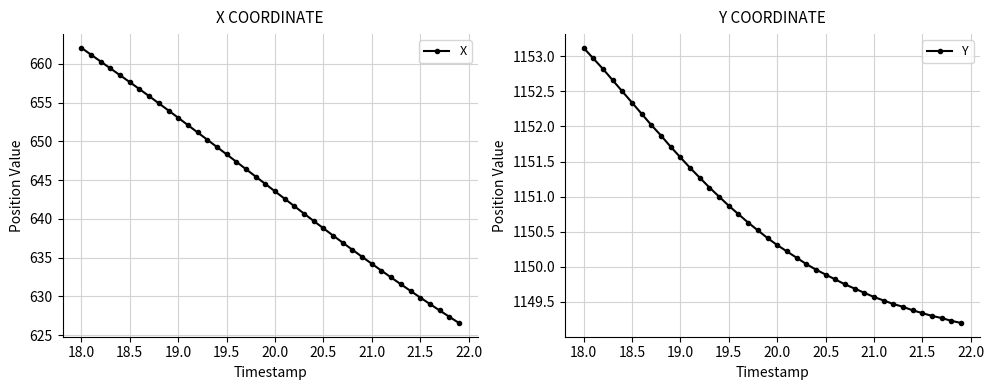

What is the difference between the maximum and minimum values in the Y series?

3.9